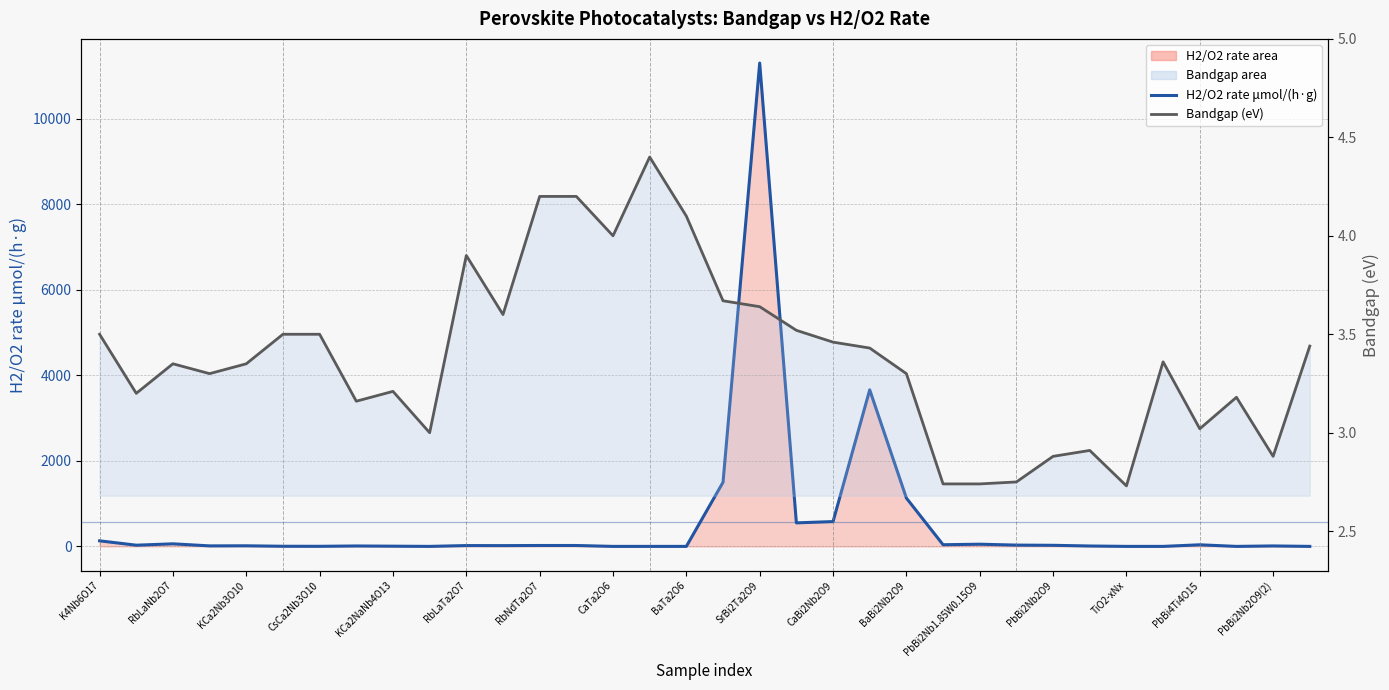

List the series in order of their peak value, highest first.

H2/O2 rate μmol/(h·g), Bandgap (eV)